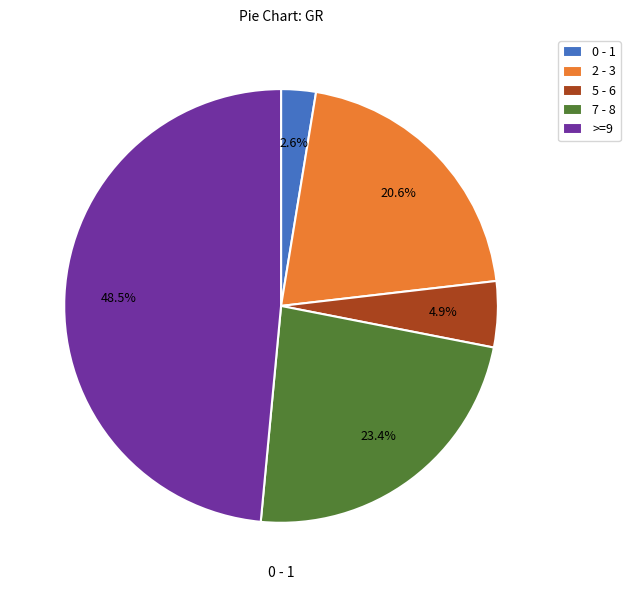

Combined, do 7 - 8 and 2 - 3 account for over 50%?

No